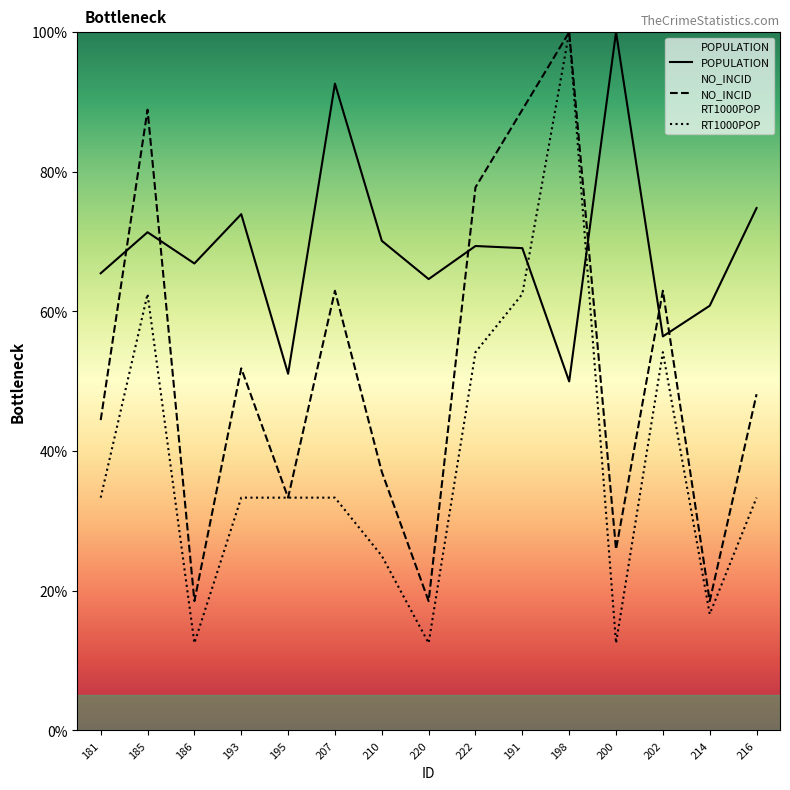

What is the label of the 9th point from the left?

222